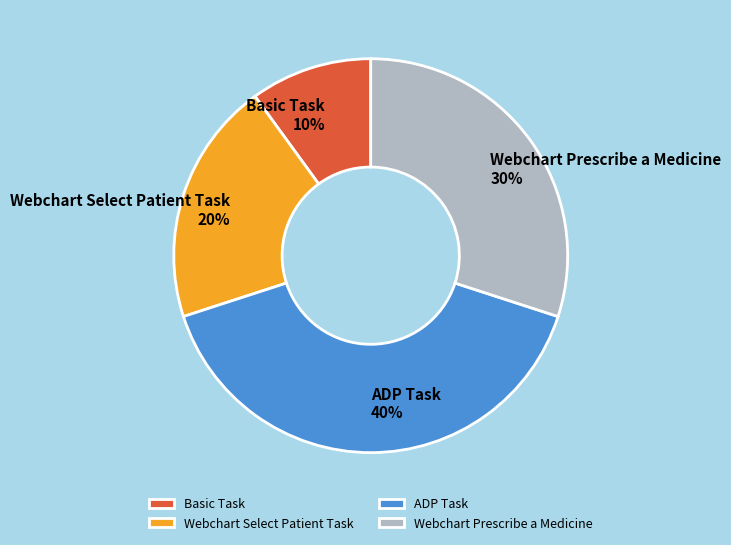

True or false: Webchart Select Patient Task accounts for 20% of the total.

True